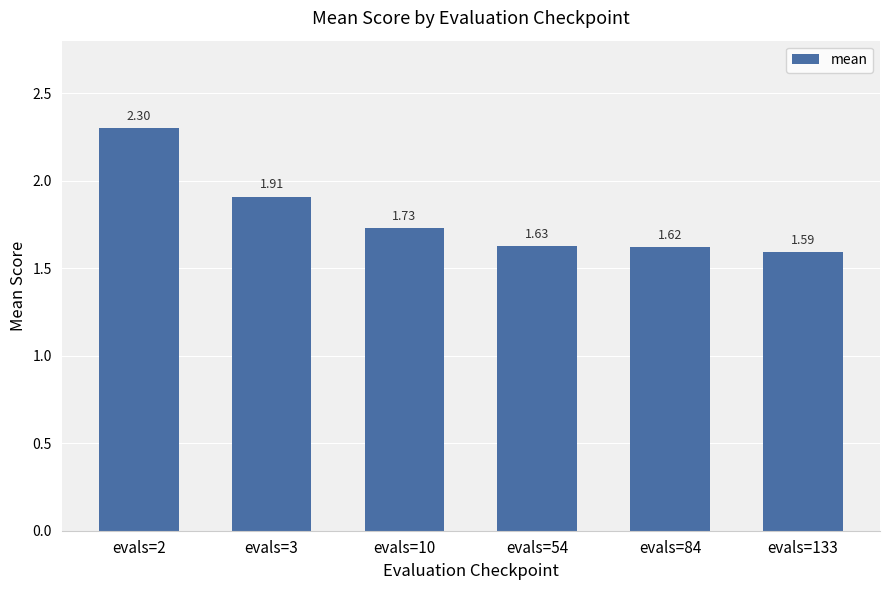

Rank the categories by value from lowest to highest.

evals=133, evals=84, evals=54, evals=10, evals=3, evals=2